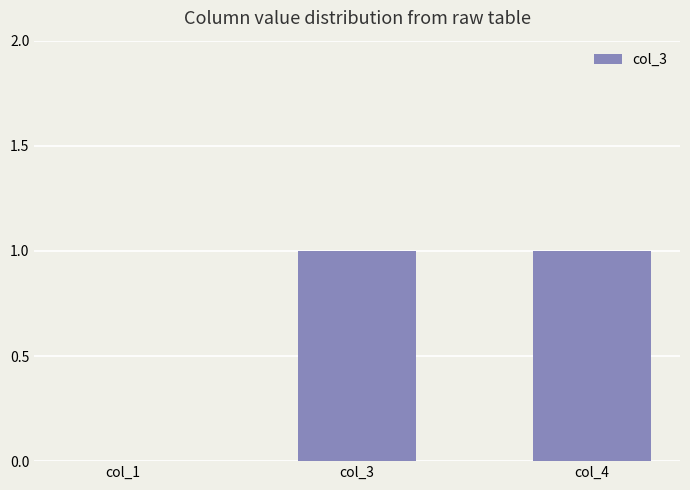

The value at col_1 is 0. True or false?

True